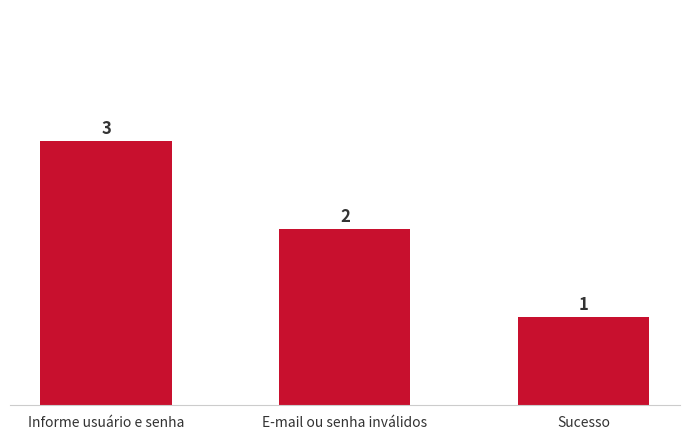

At which label does the data first exceed 2?

Informe usuário e senha